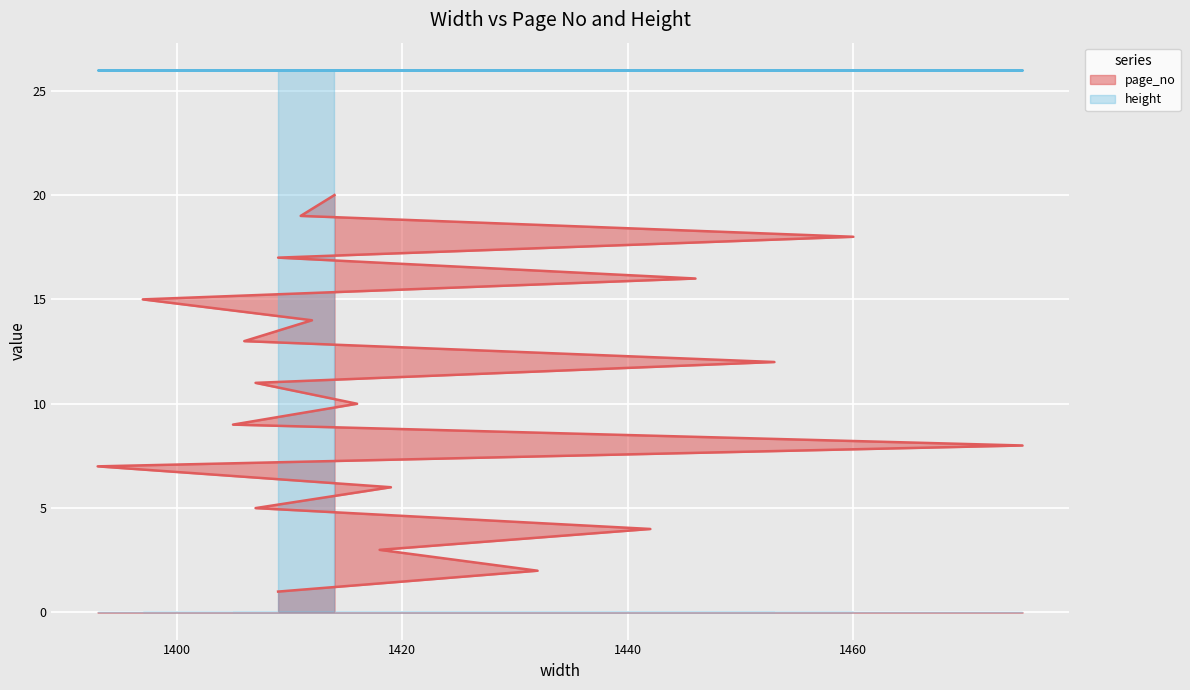

How many values exceed 11?

9